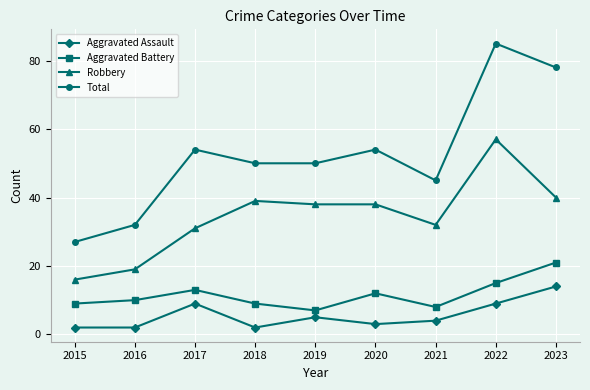

What is the difference between the maximum and minimum values in the Aggravated Assault series?

12